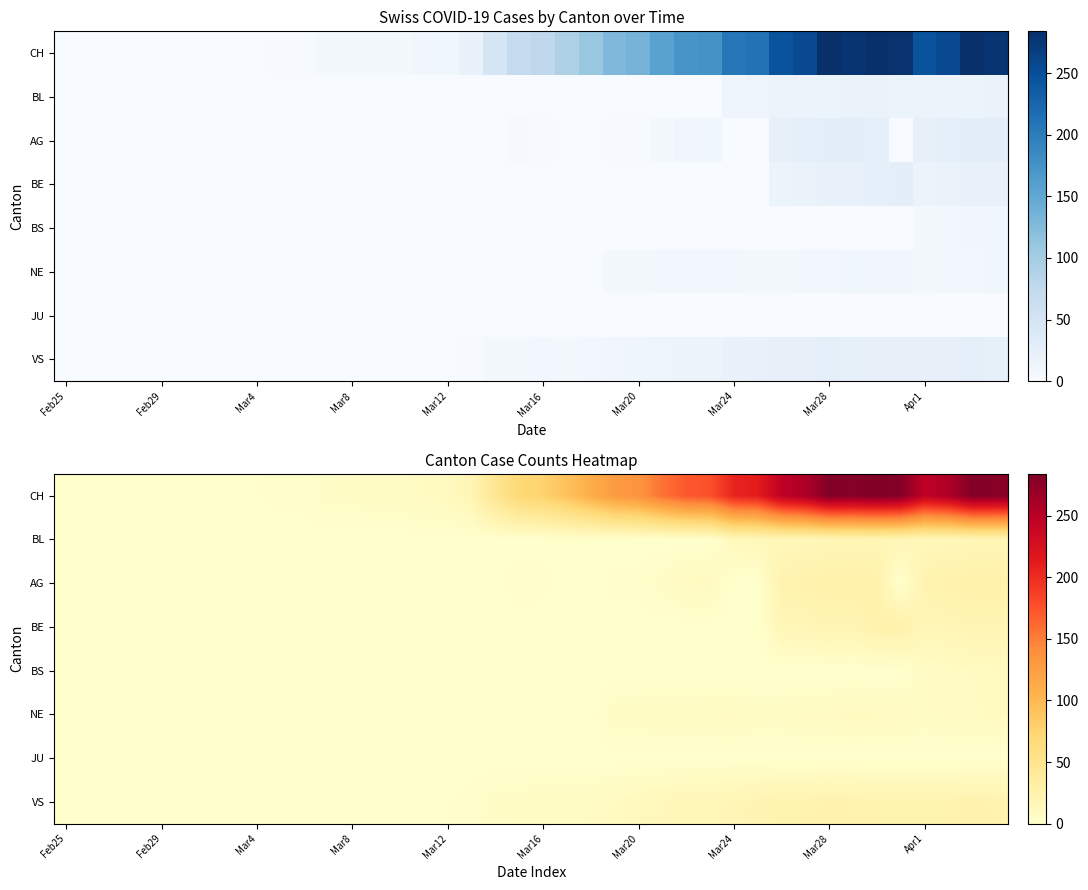

At how many categories does at least one series exceed 243?

10